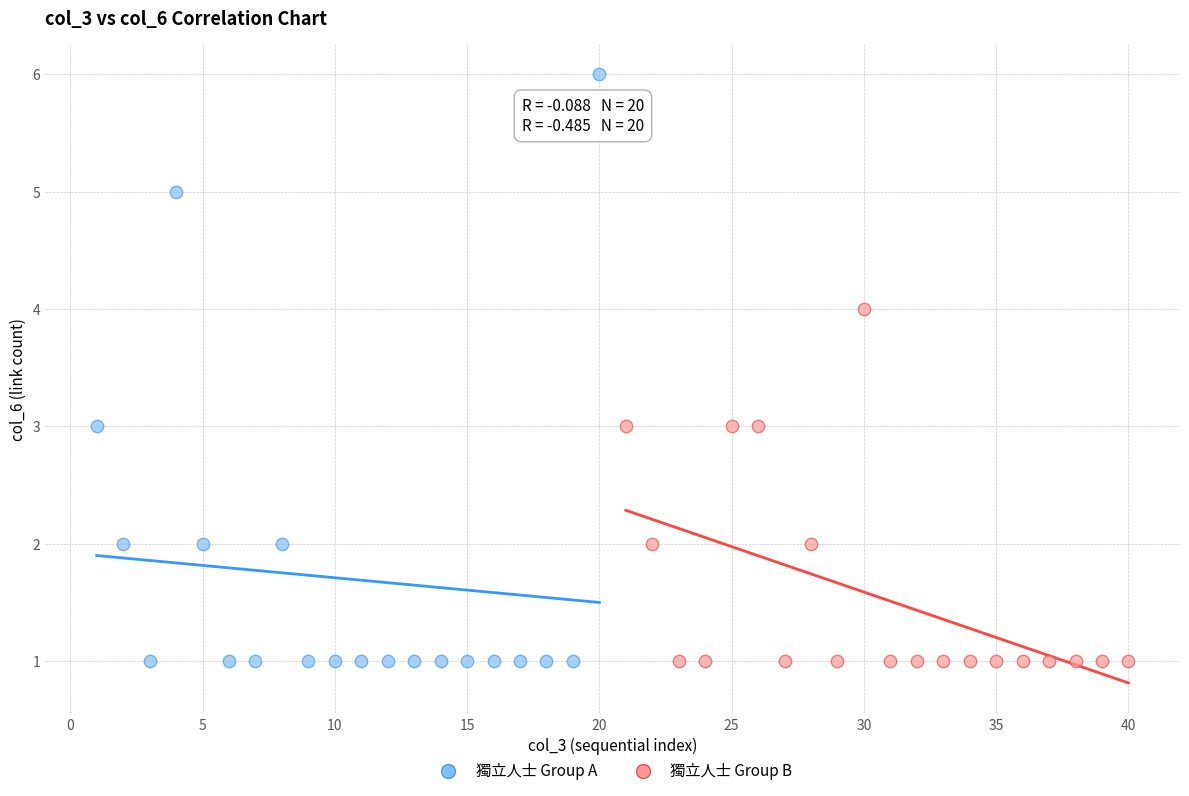

What are all the series names shown in the legend?

獨立人士 Group A, 獨立人士 Group B